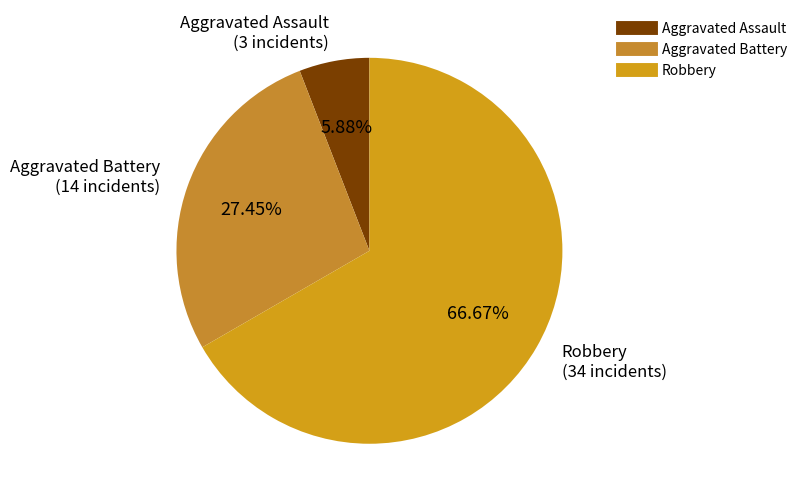

Count the number of slices in the pie.

3